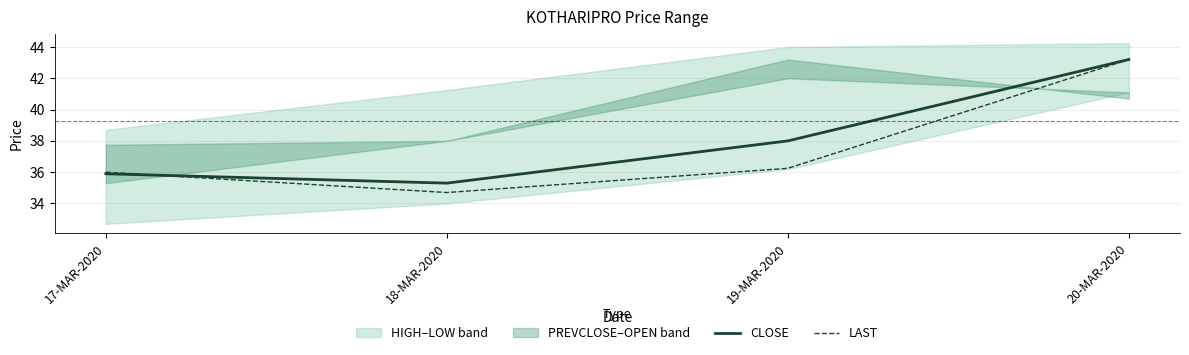

What is the sum of all LAST values?

150.2